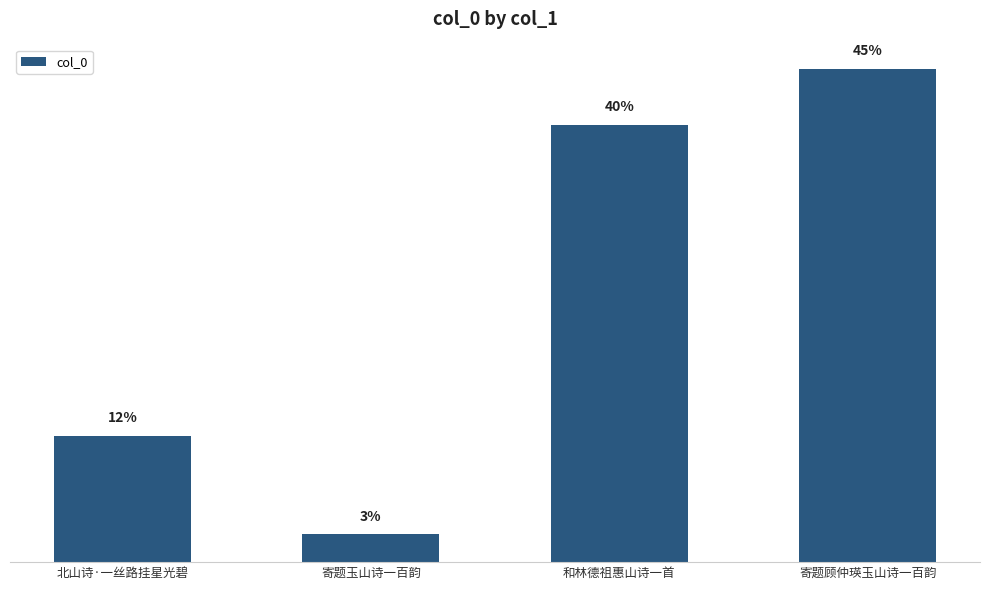

What is the smallest value displayed?

67809